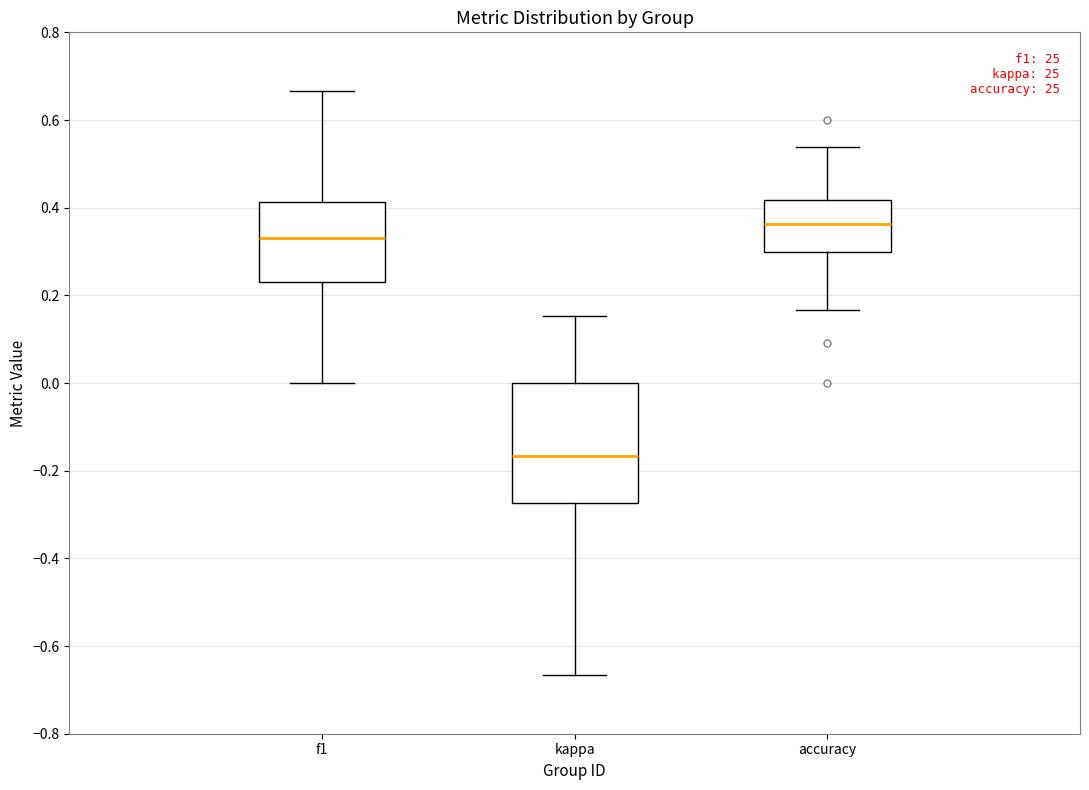

Reading left to right, transcribe this box plot: for each box, give where its median line is, the range the box spans, and where its two whiskers end, as read against the y-axis. The values are not printed on the chart, so give them approximately, as read against the axis.

f1: median 0.34, box 0.24 to 0.42, whiskers 0.00 to 0.66
kappa: median -0.16, box -0.28 to 0.00, whiskers -0.66 to 0.16
accuracy: median 0.36, box 0.30 to 0.42, whiskers 0.16 to 0.54